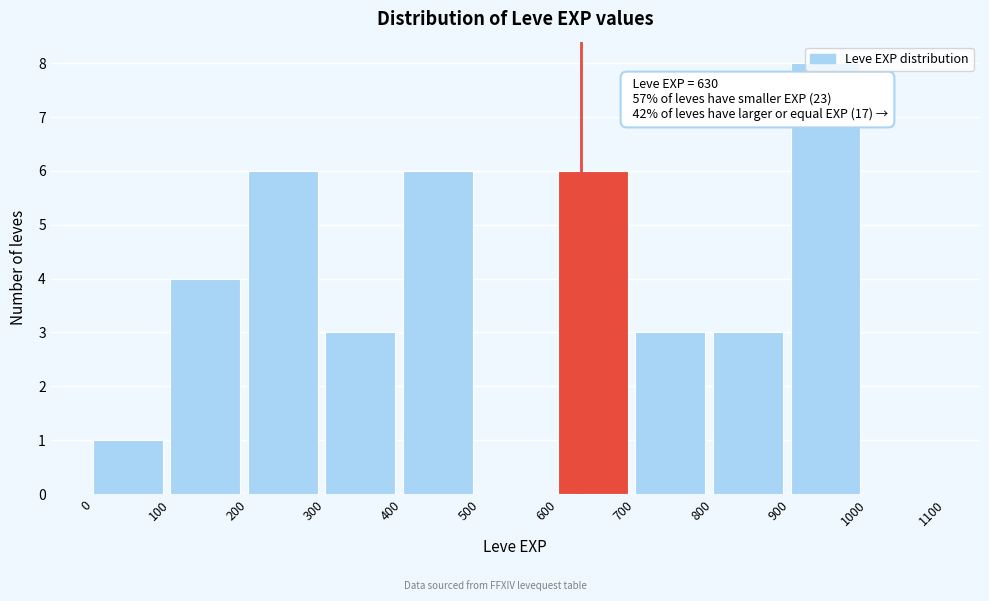

Which range on the x-axis has the tallest bar?

900 to 1000